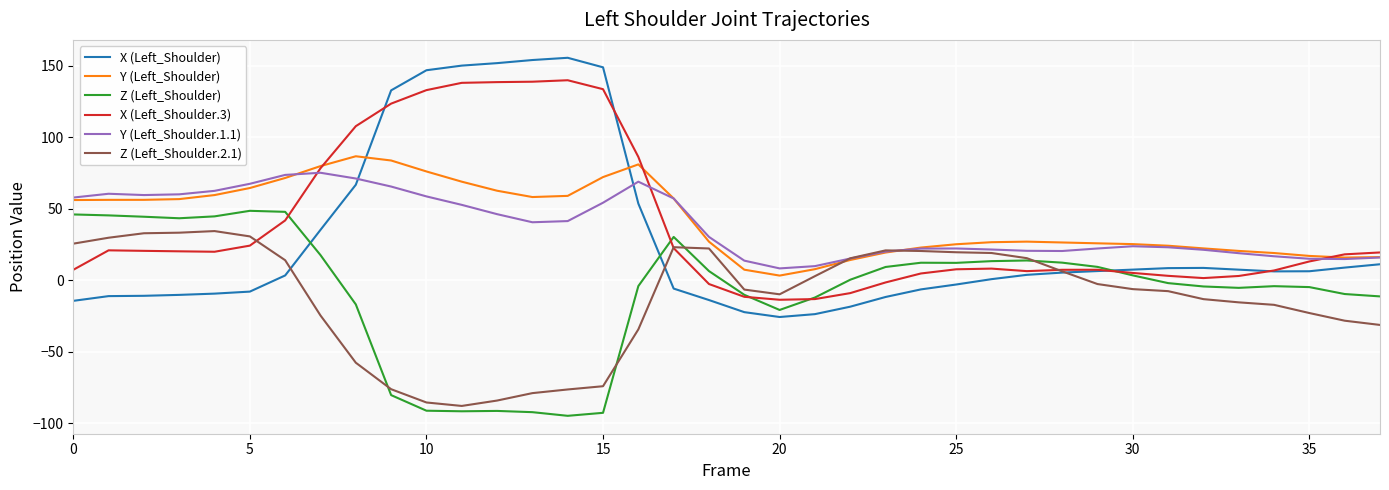

True or false: Y (Left_Shoulder) and Z (Left_Shoulder) intersect in this chart.

False